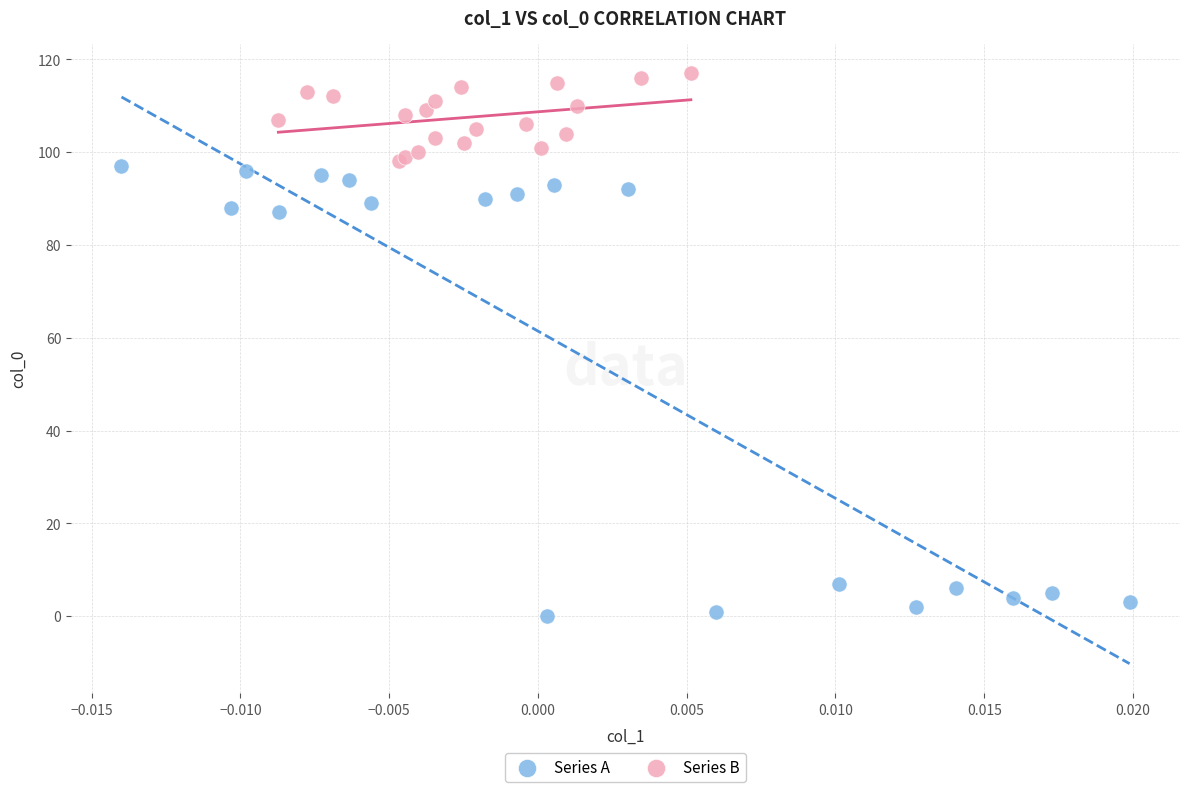

Which series reaches the maximum Y coordinate?

Series B